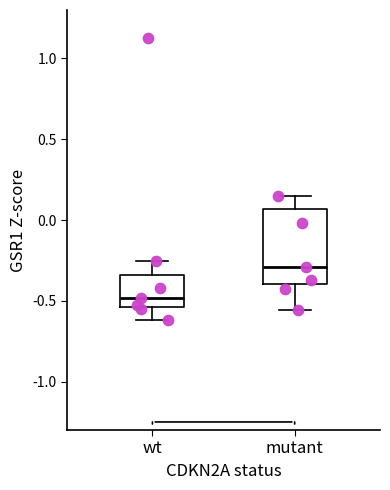

Comparing the boxes themselves (not the whiskers), which one is the tallest?

mutant